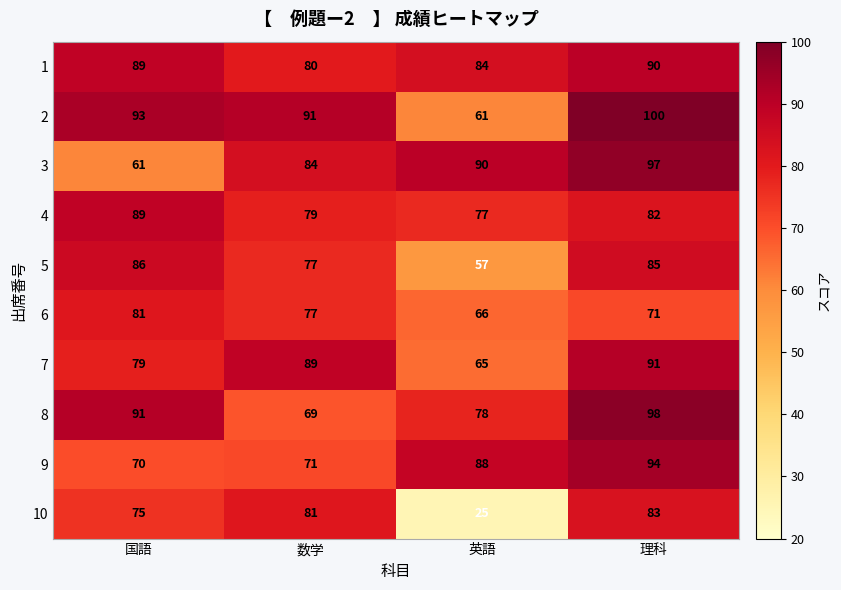

What is the sum of all 2 values?

345